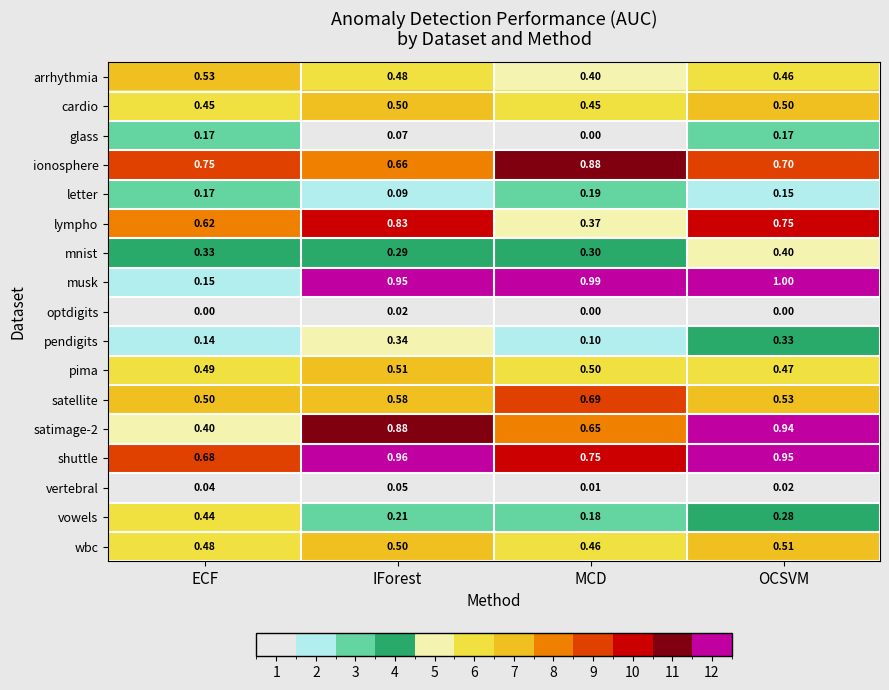

Which series has the largest total across all categories?

shuttle